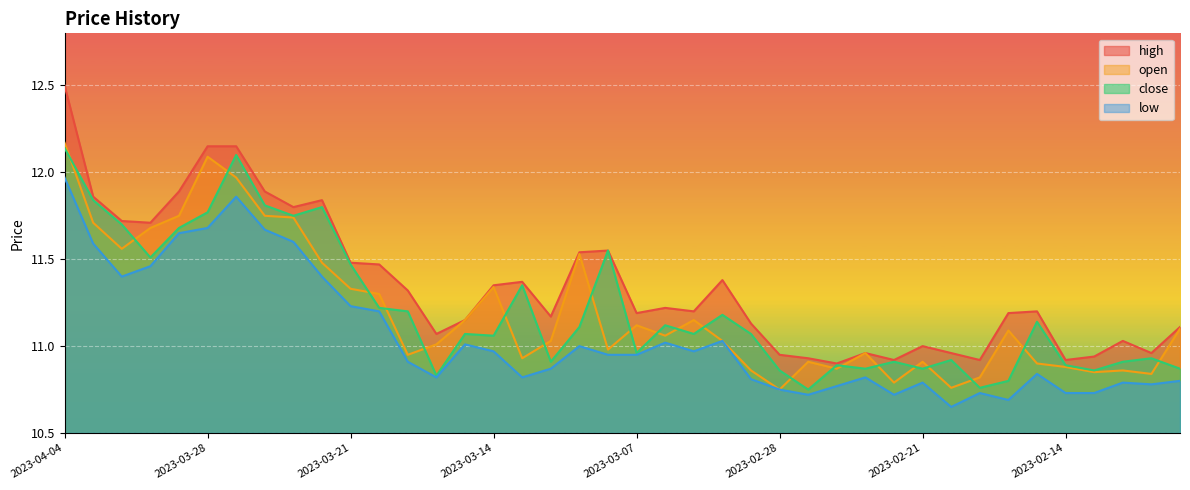

What is the label of the 6th point from the left?

2023-03-28